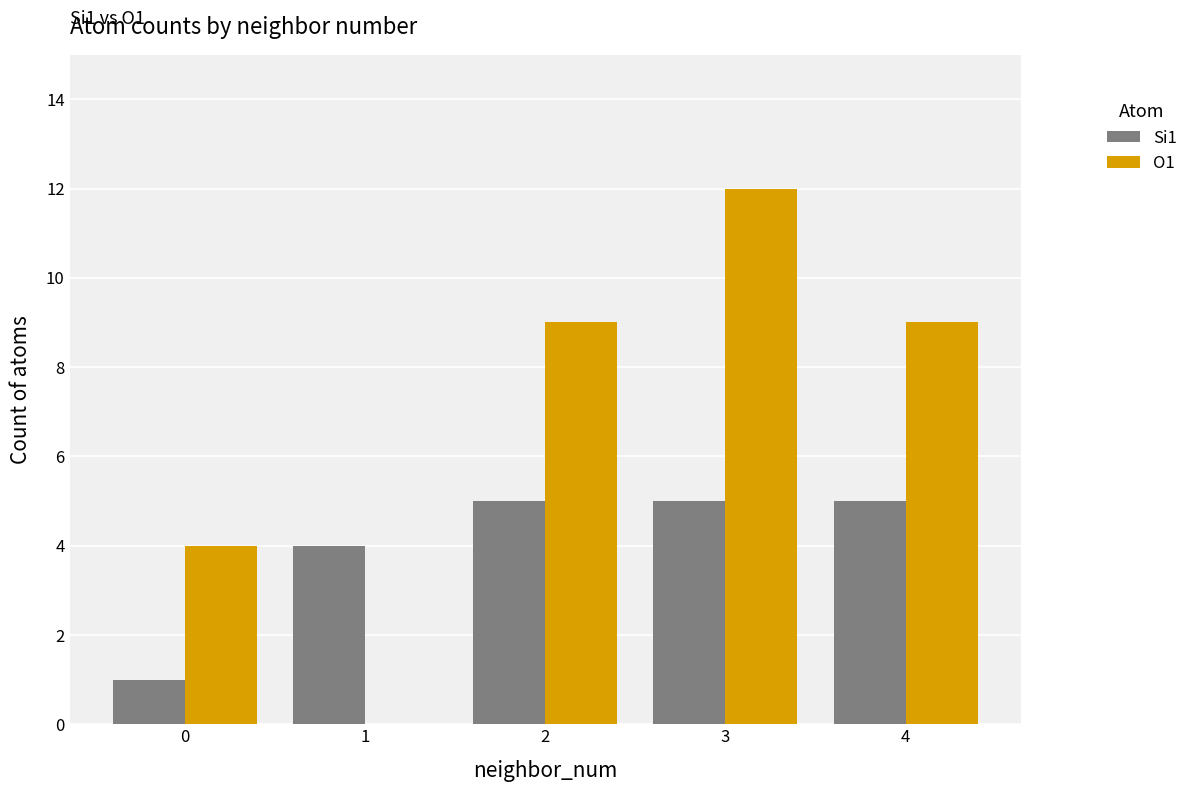

Is it true that O1 equals 12 at 3?

True